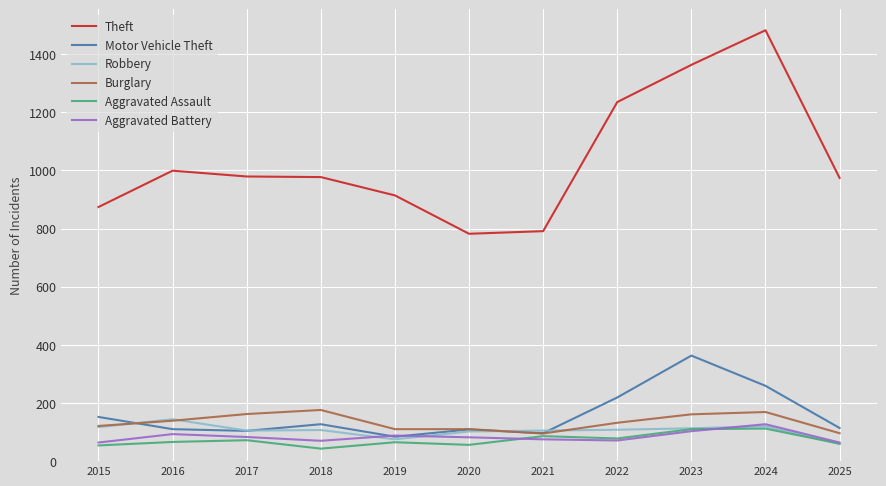

The value of Aggravated Battery at 2024 is 71. True or false?

False